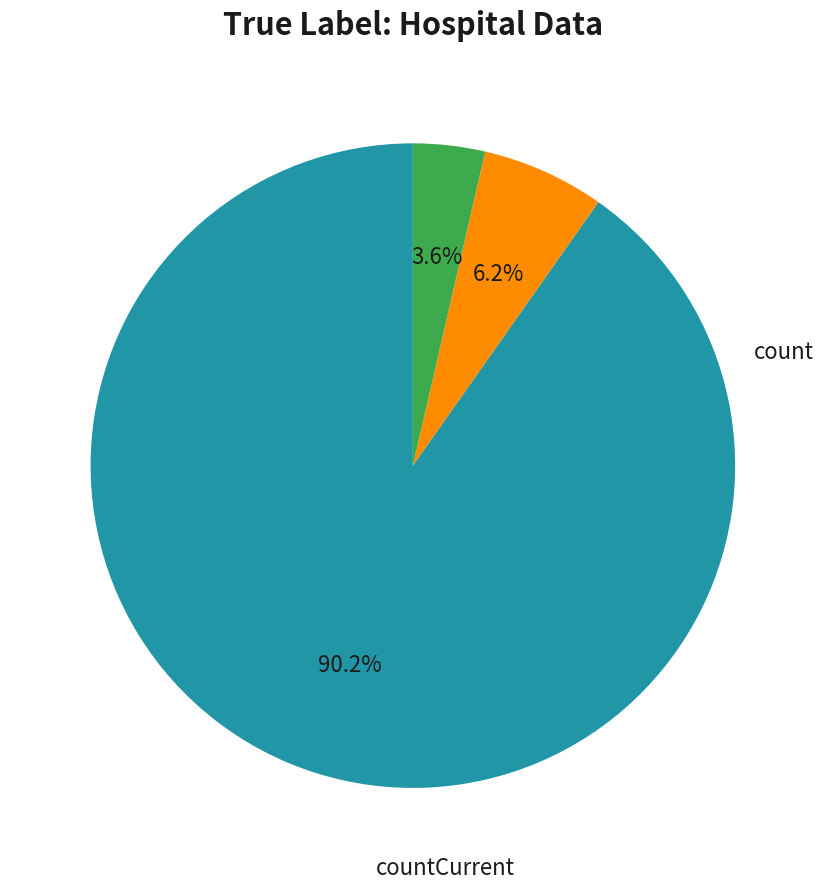

Does any single category account for the majority?

Yes